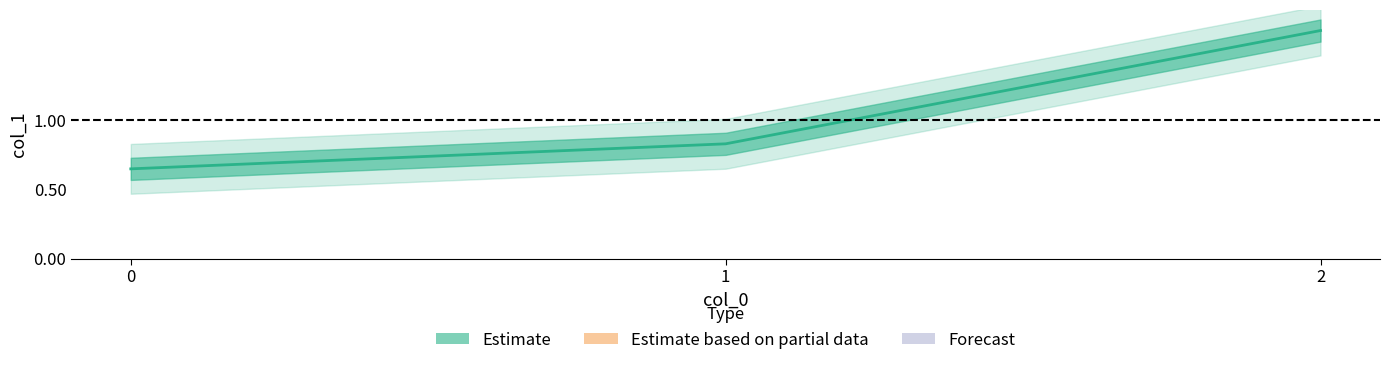

List the labels in order of value, smallest first.

0, 1, 2